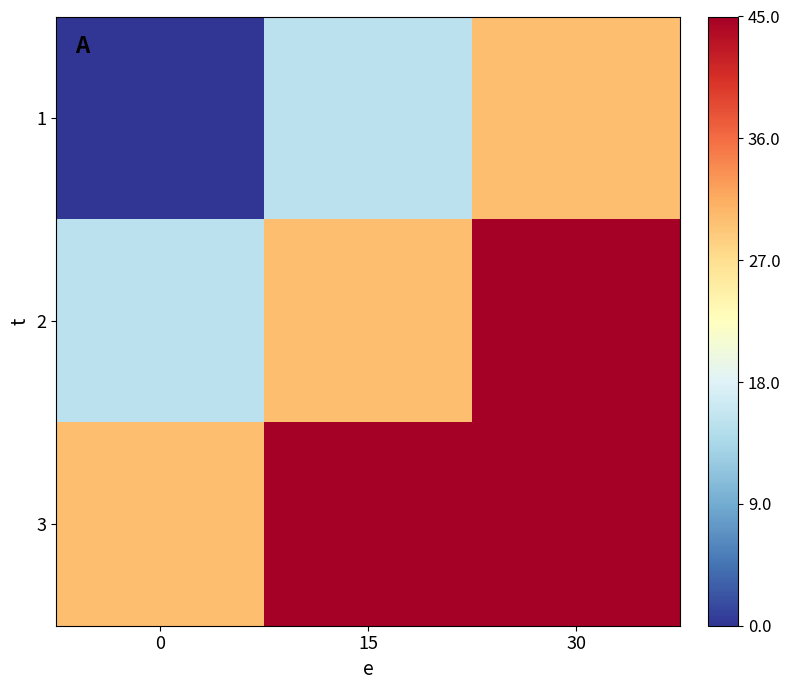

What is the maximum value shown in the chart?

45